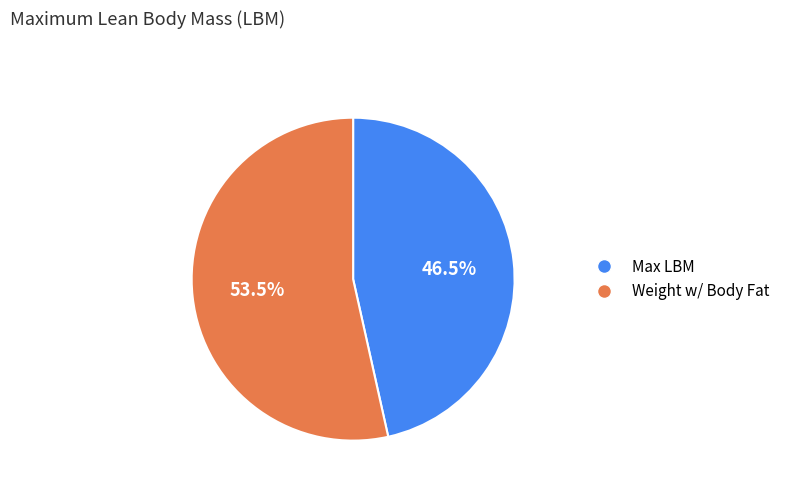

How many segments does this pie chart have?

2